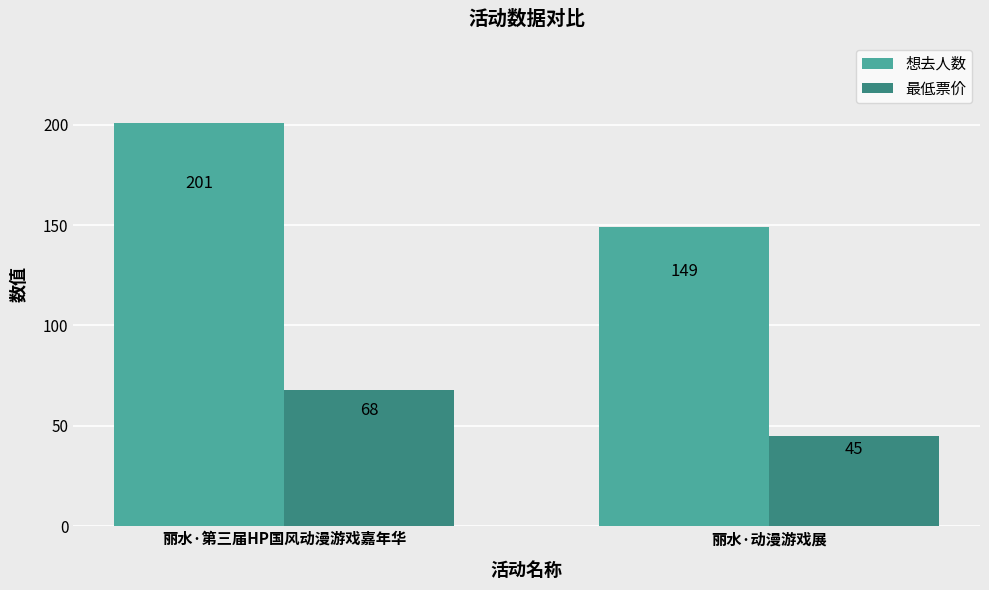

List the series in order of their overall mean, highest first.

想去人数, 最低票价